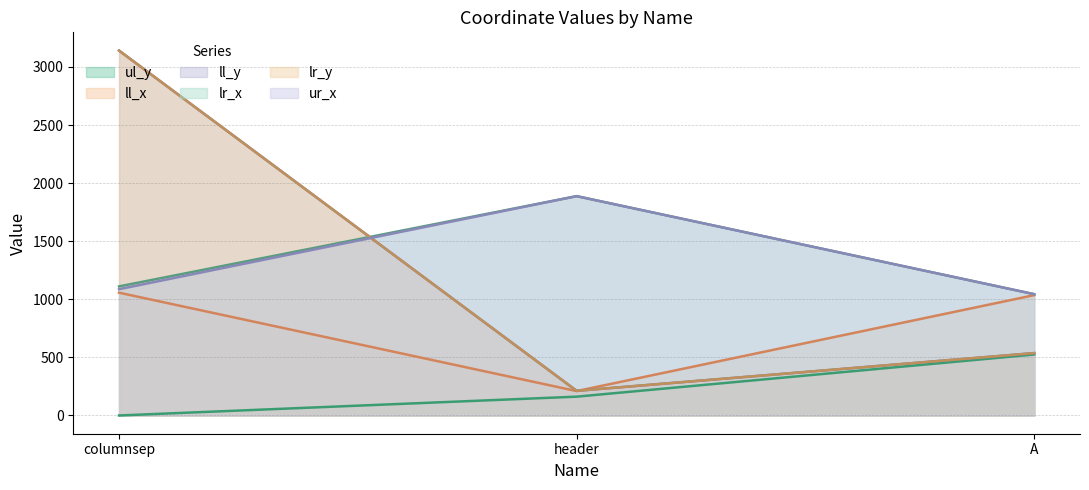

At which category is the sum across all series the highest?

columnsep